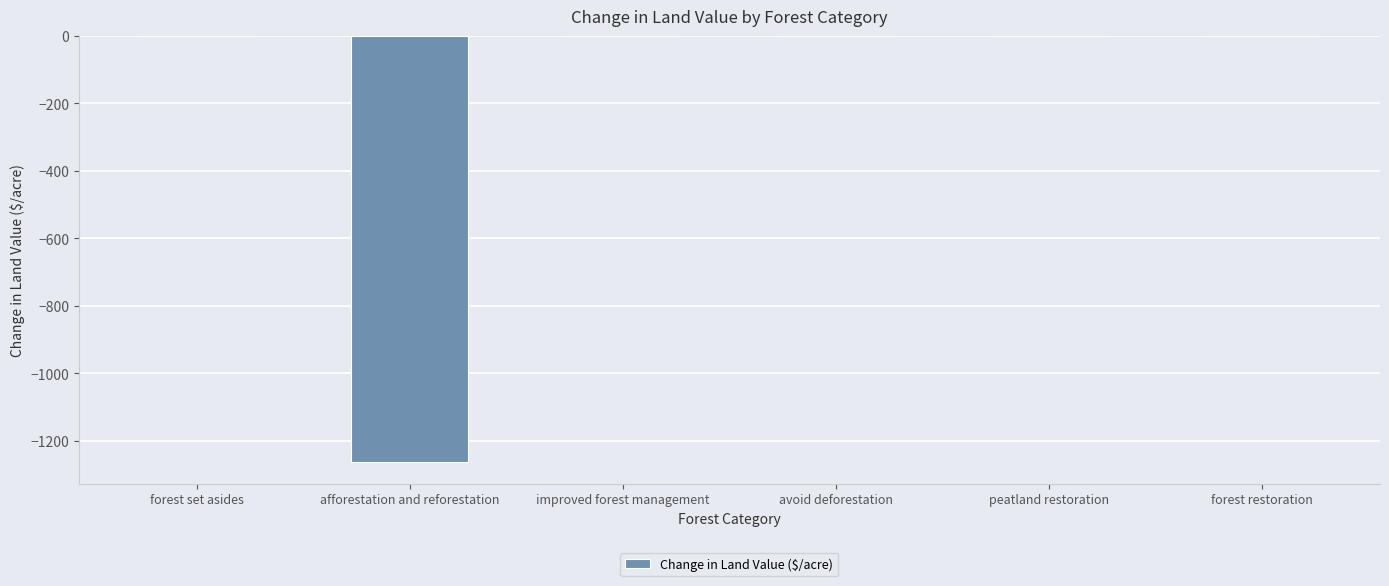

Between forest set asides and afforestation and reforestation, which is larger?

forest set asides